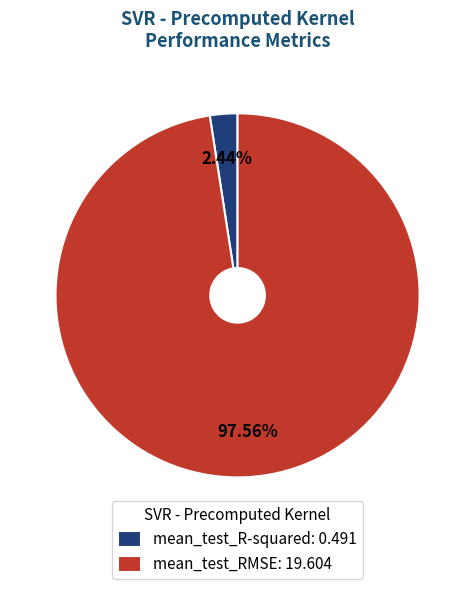

What is the smallest slice in the pie chart?

mean_test_R-squared